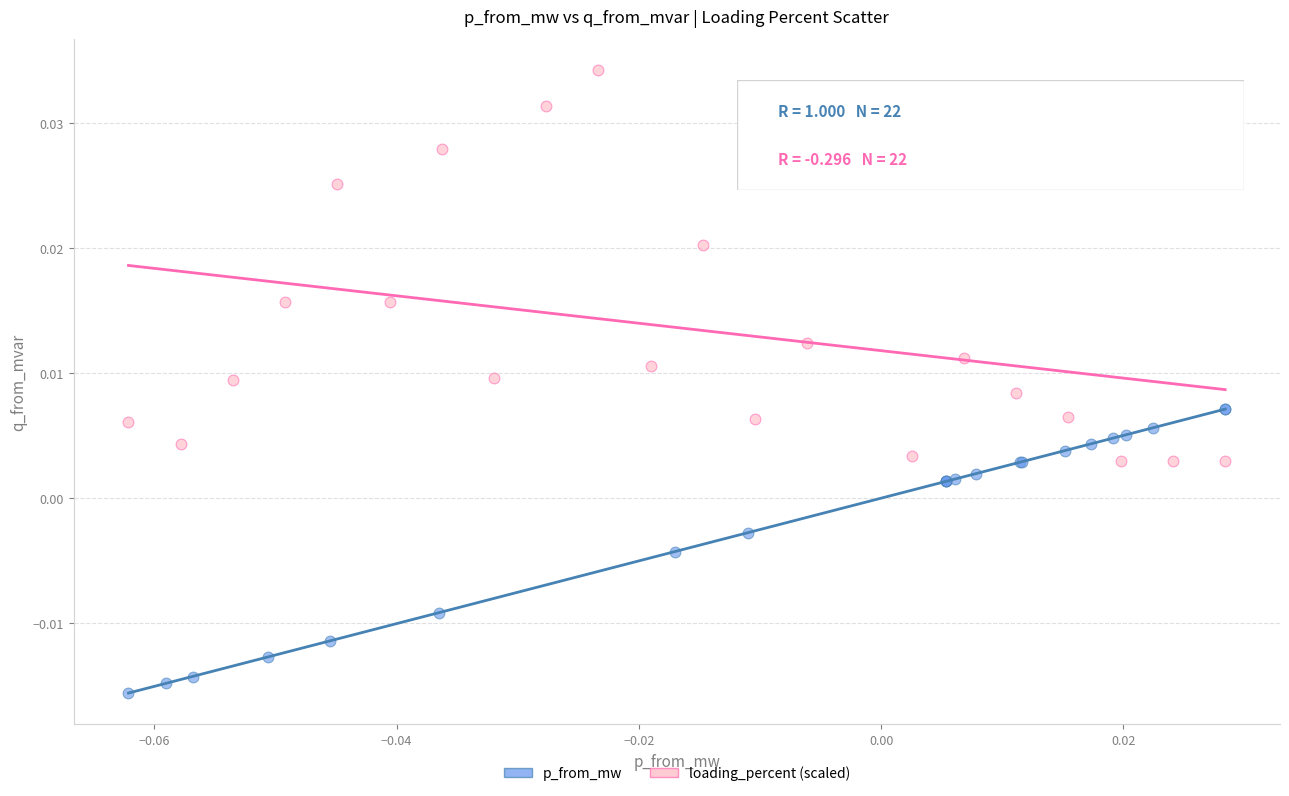

Which series has the widest spread of Y values?

loading_percent (scaled)